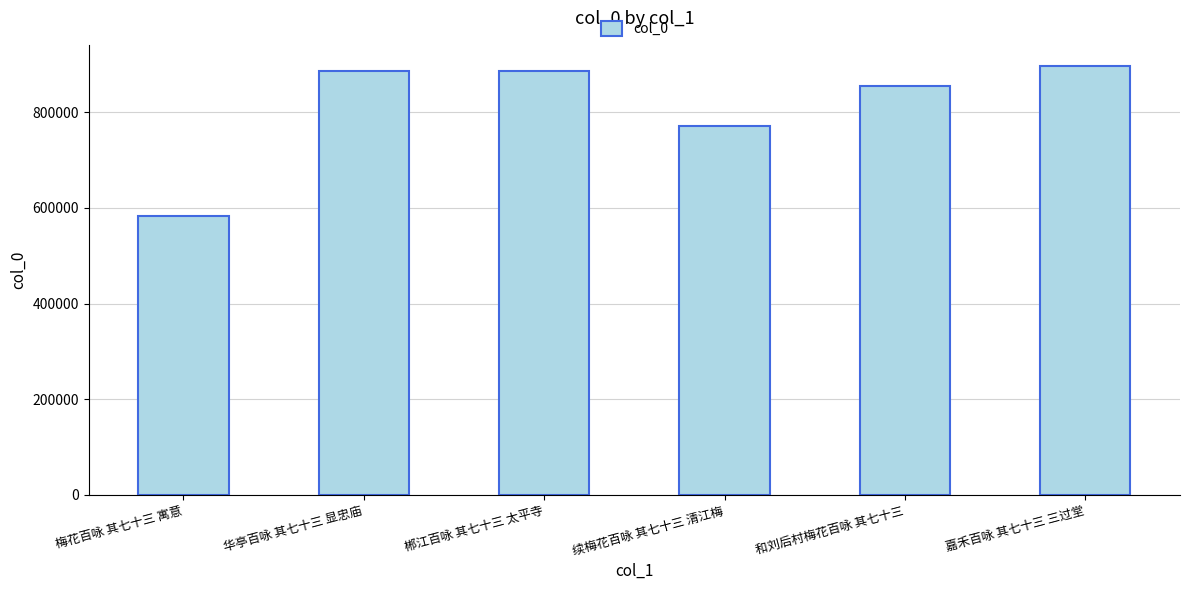

Which has a higher value, 郴江百咏 其七十三 太平寺 or 嘉禾百咏 其七十三 三过堂?

嘉禾百咏 其七十三 三过堂